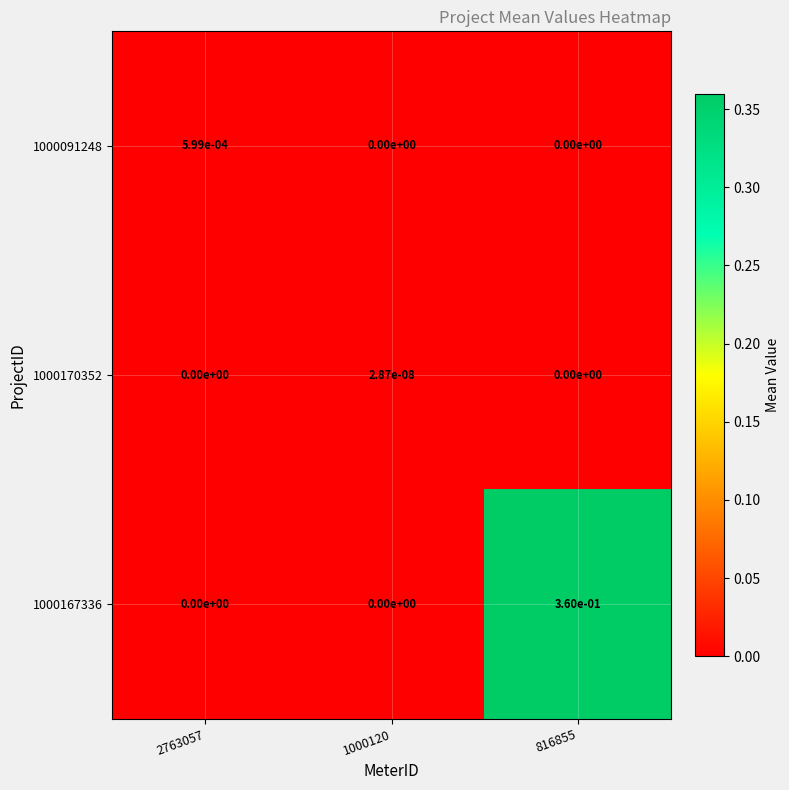

The 1000167336 series shows 0.0 at 2763057. True or false?

True